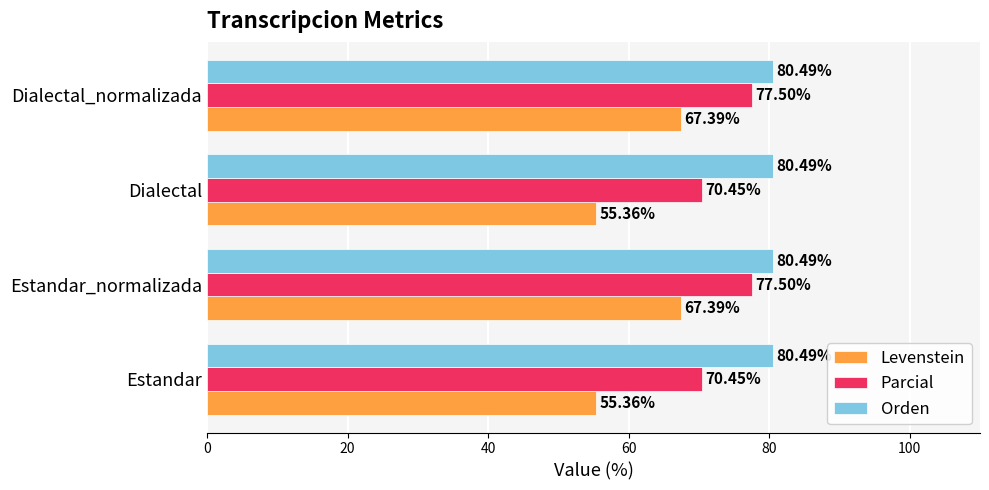

What is the spread (max minus min) of values at Dialectal_normalizada?

13.1